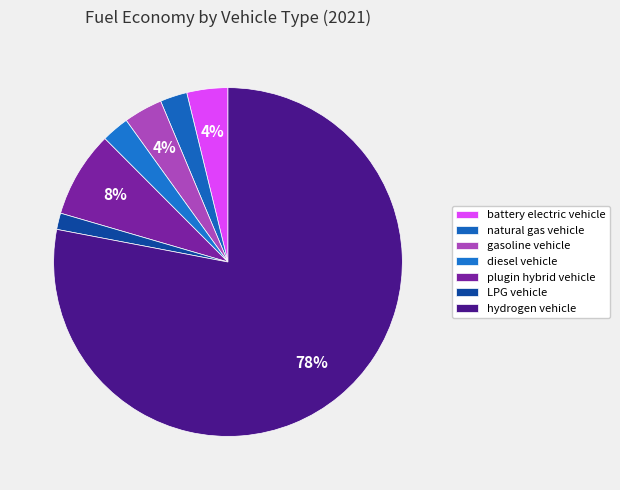

What is the smallest slice in the pie chart?

LPG vehicle